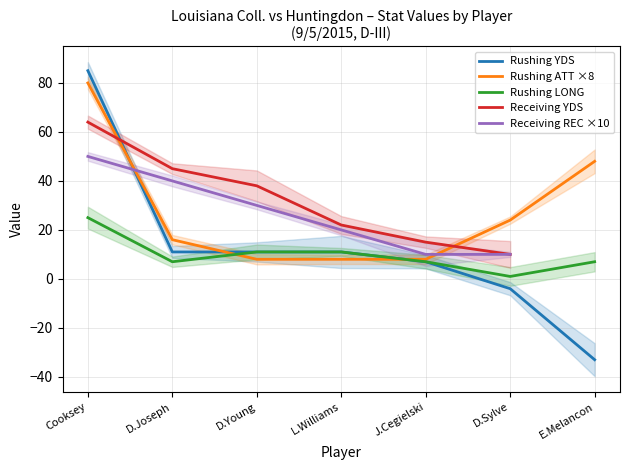

What position from the left is Cooksey?

1